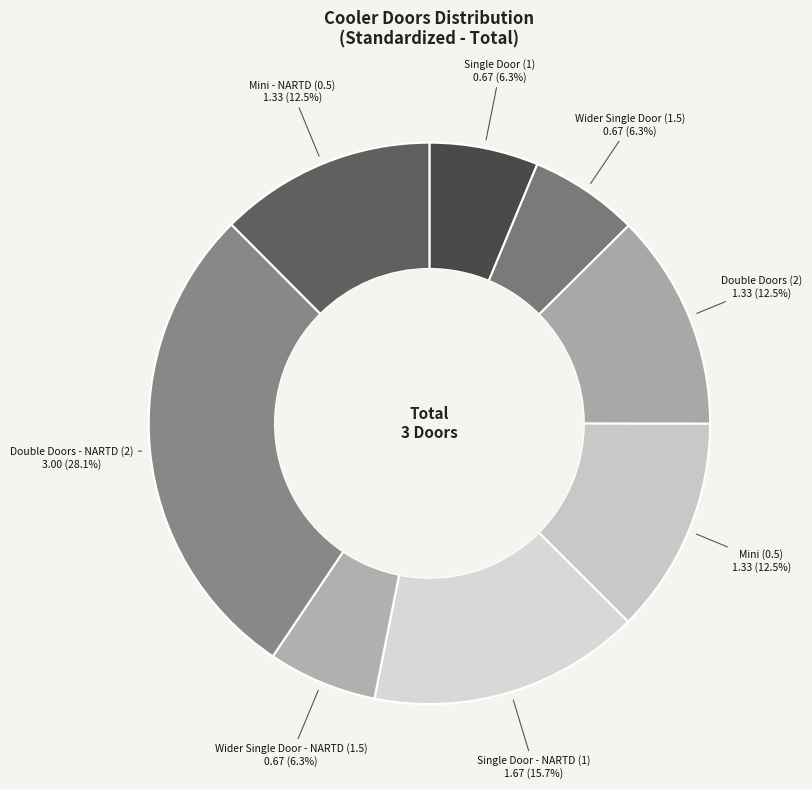

What percentage is NOT represented by Single Door (1)?

93.7%